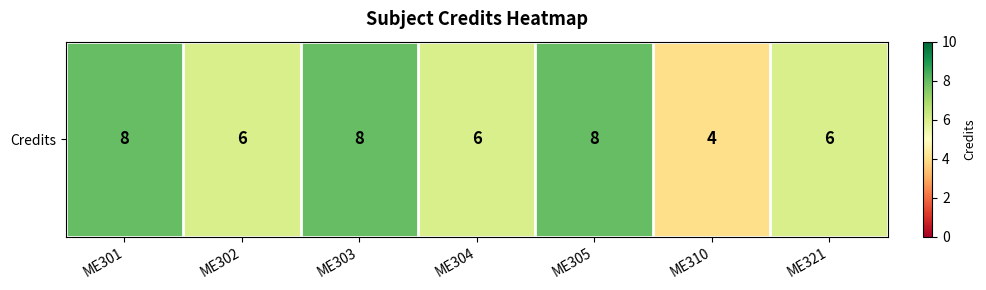

Rank the categories by value from lowest to highest.

ME310, ME302, ME304, ME321, ME301, ME303, ME305